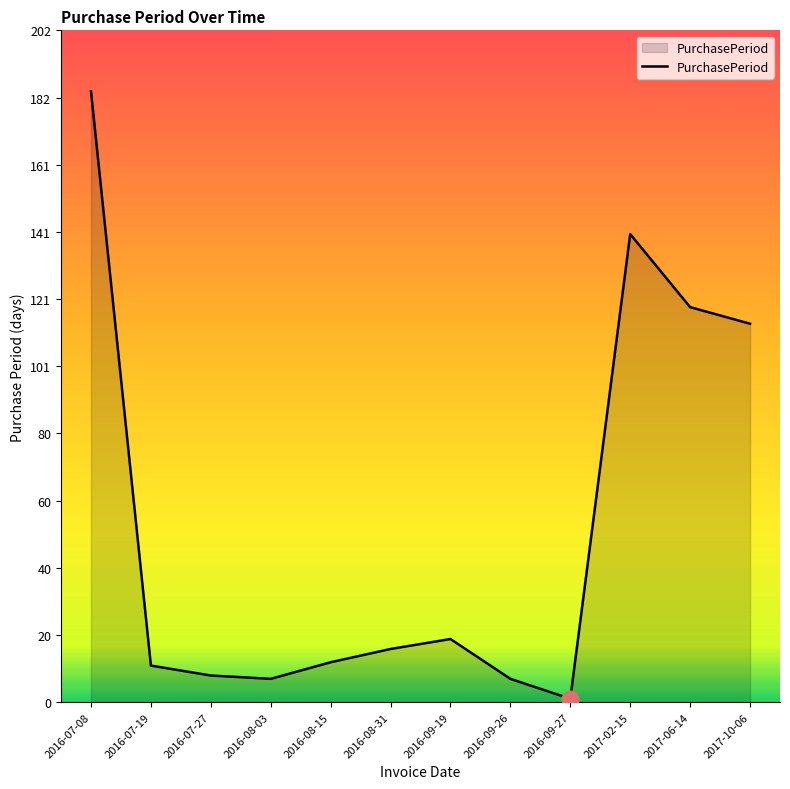

Where does the data first go above 16?

2016-07-08